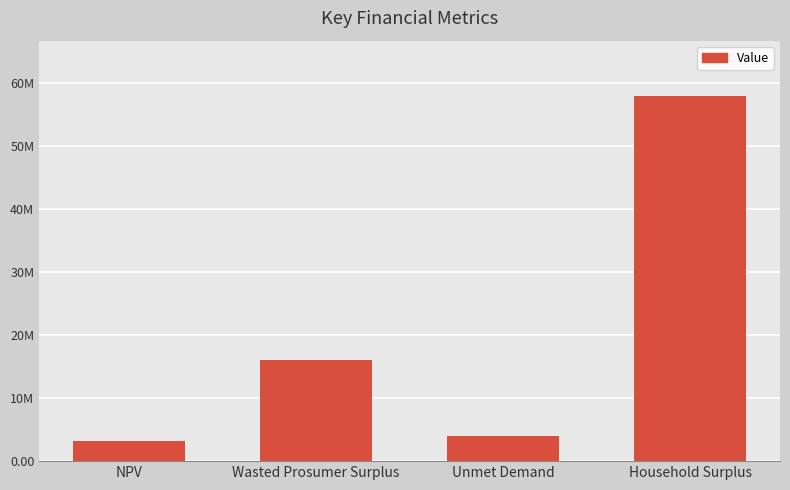

Are the bars horizontal?

No